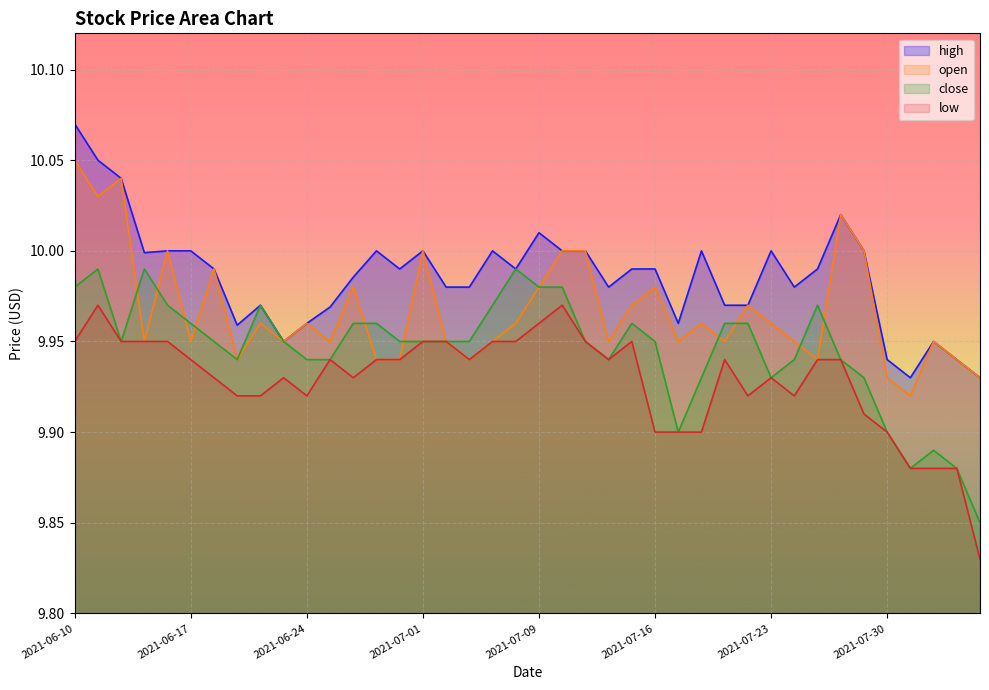

Count the number of data series in this chart.

4